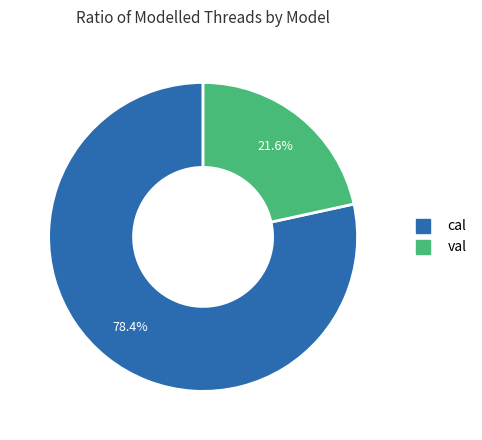

True or false: val accounts for 22% of the total.

True